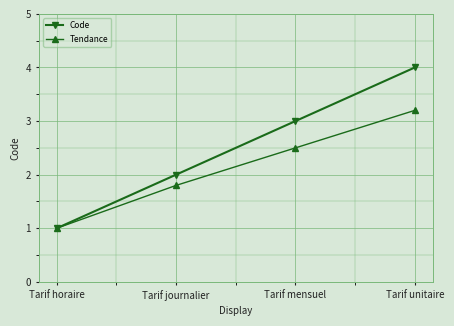

What is the sum of the Code values at Tarif mensuel and Tarif horaire?

4.0